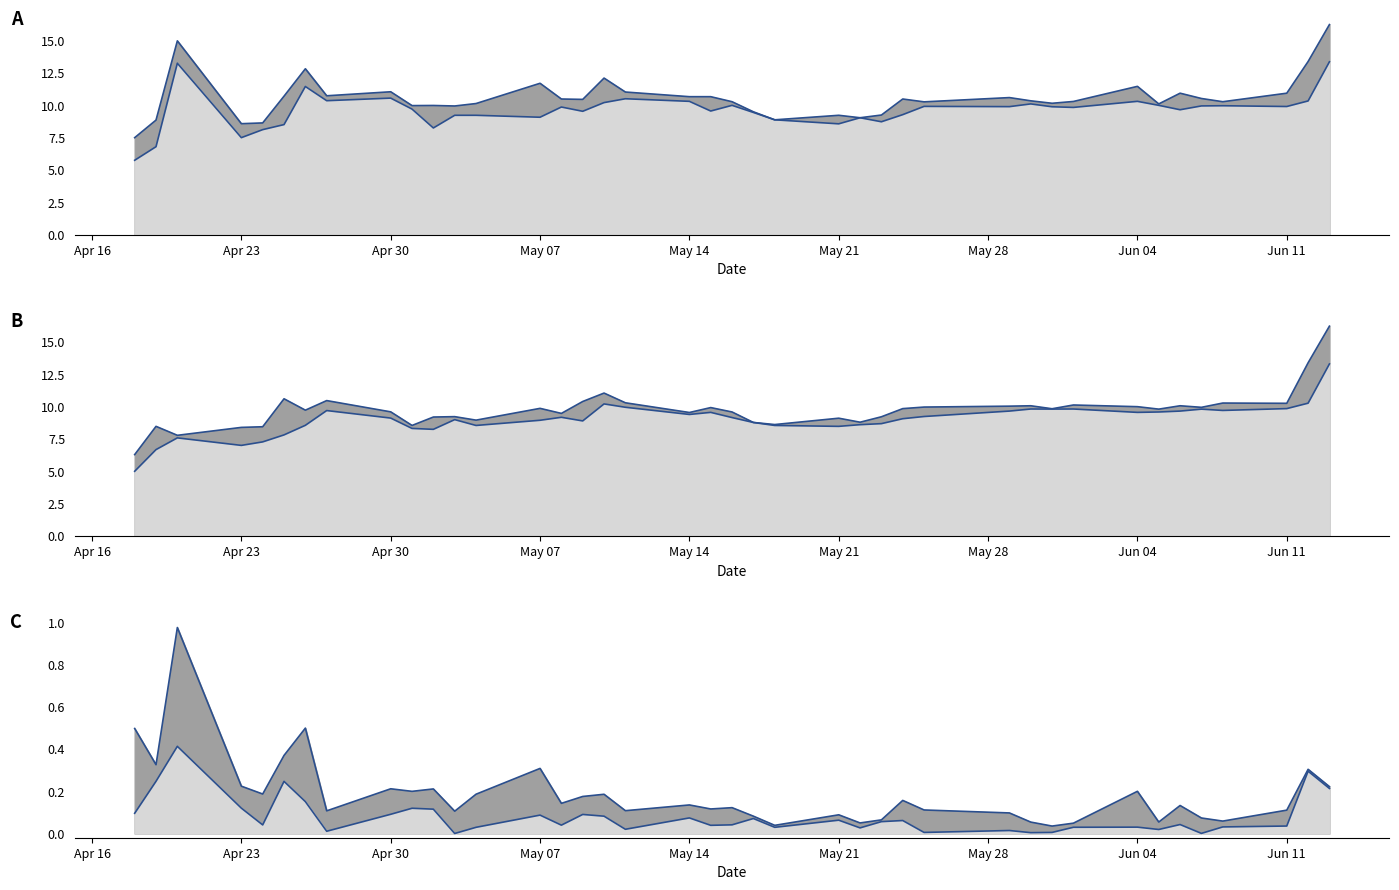

At which label does low_line reach its minimum?

Apr 16